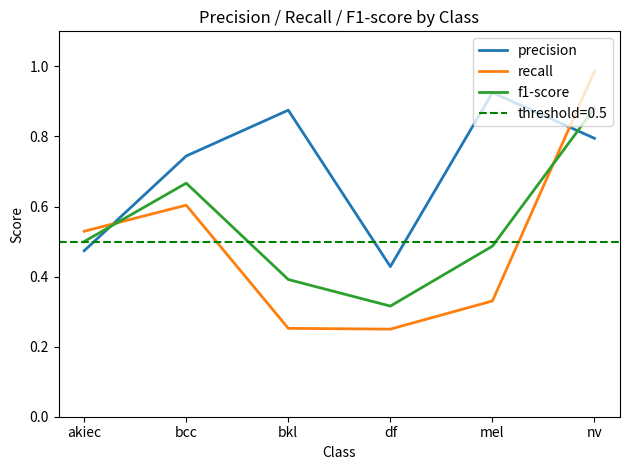

Which series has the widest spread of values?

recall